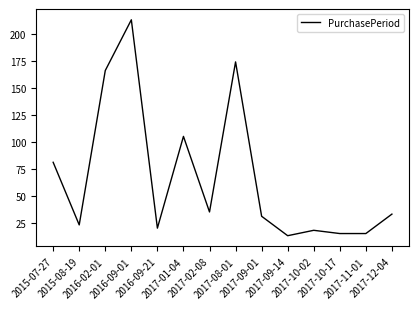

What is the maximum value shown in the chart?

213